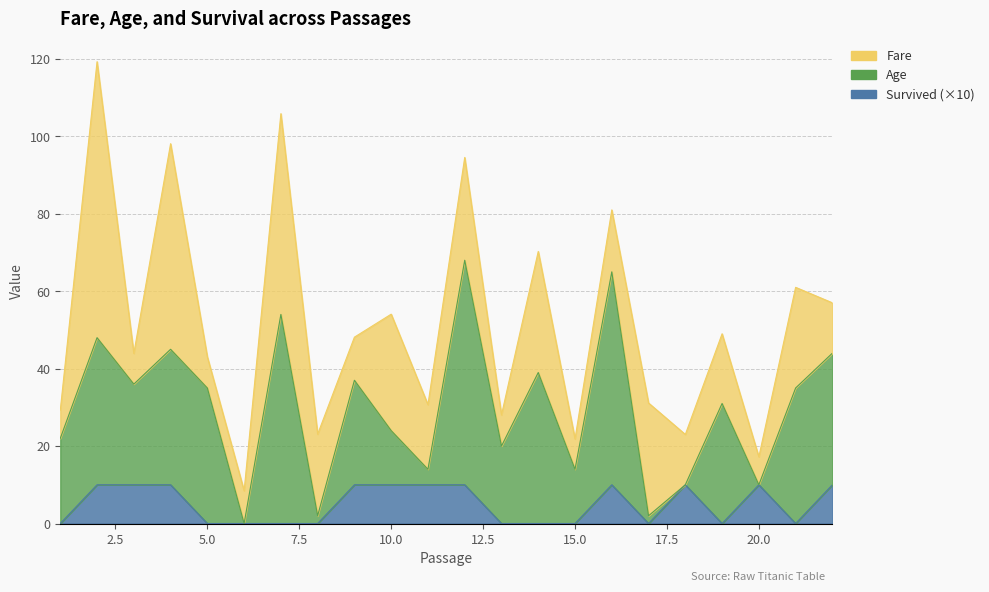

How many lines are shown in the chart?

3